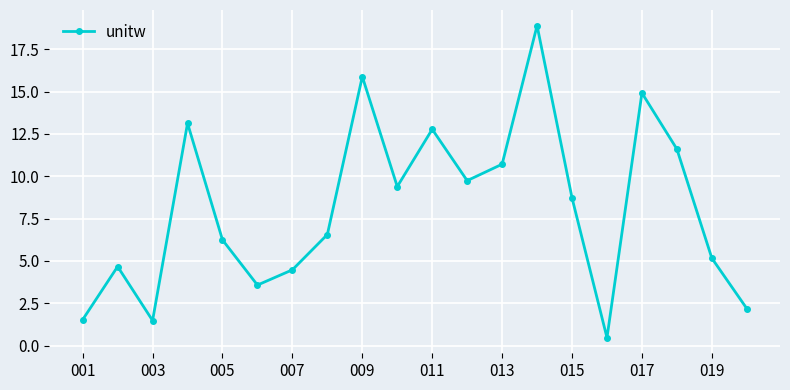

How many points are higher than both their immediate neighbors (excluding endpoints)?

6